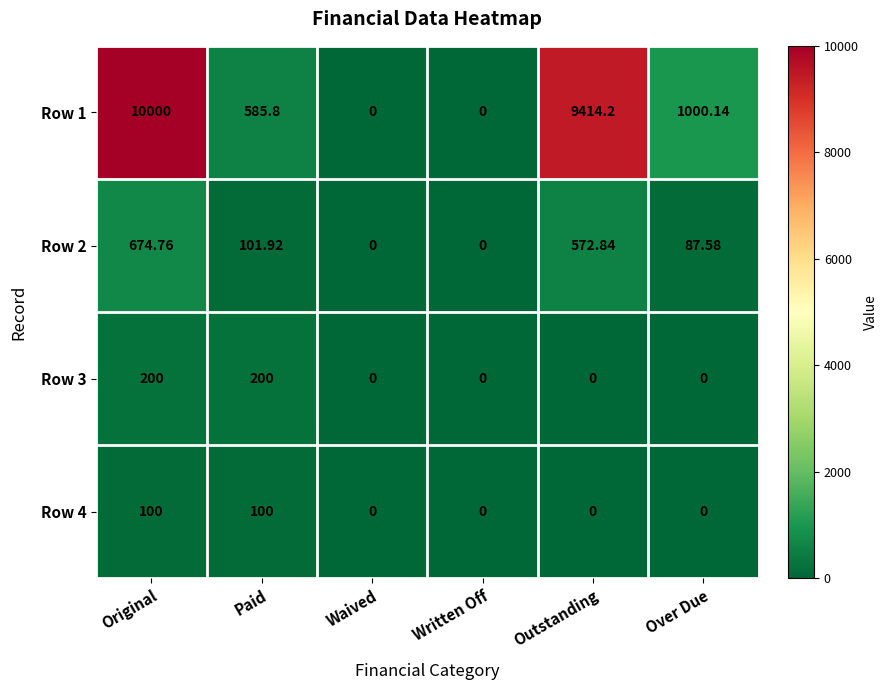

At which category does the chart reach its peak across all series?

Original